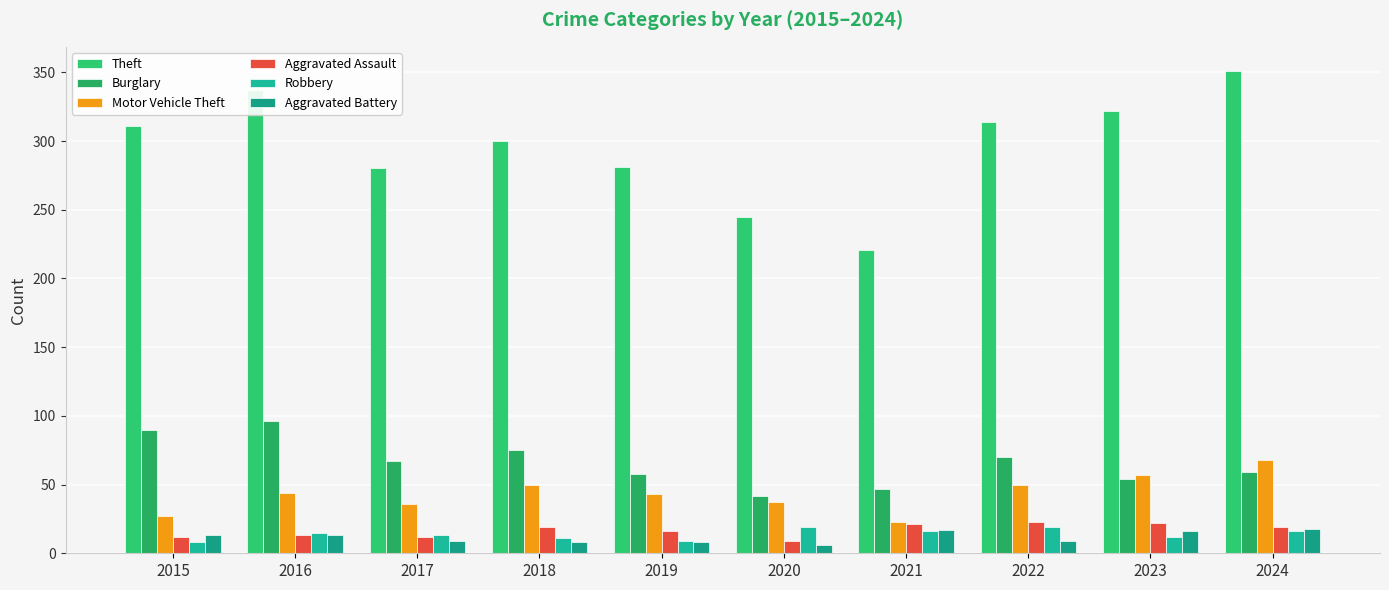

What is the difference between the second highest and second lowest values in the Burglary series?

43